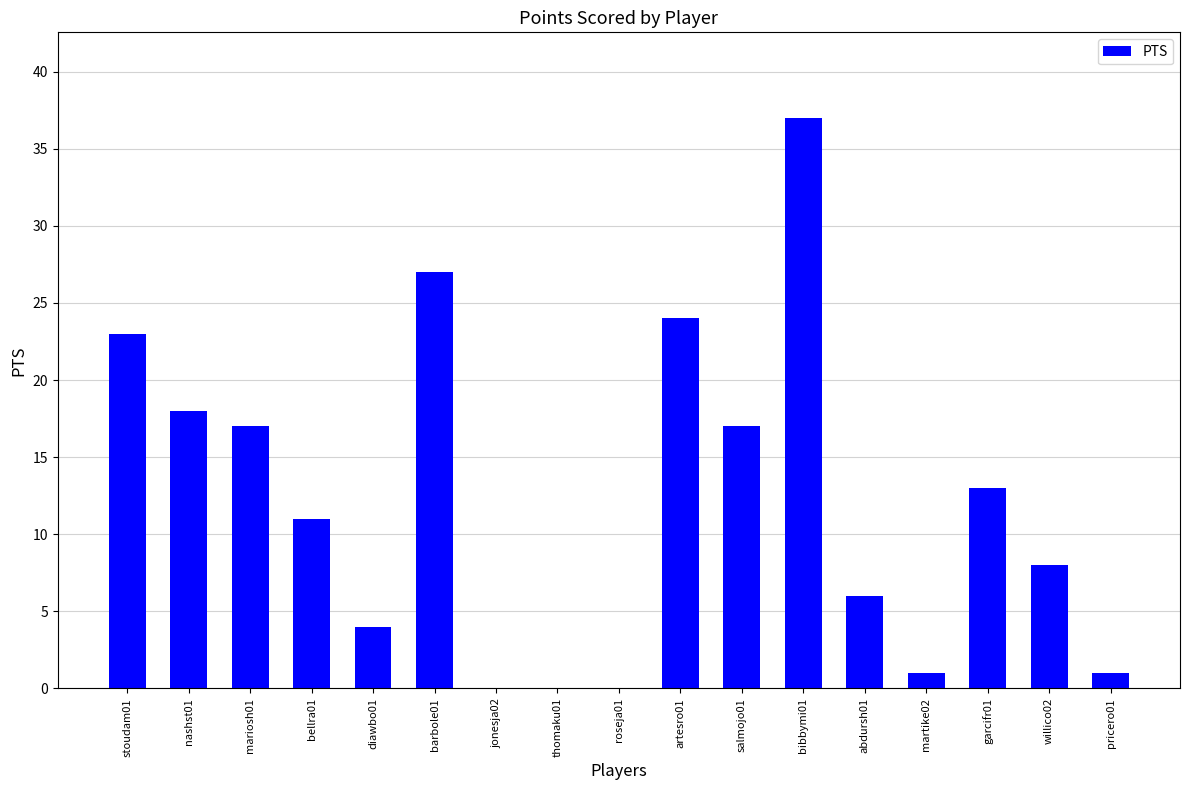

How many distinct data groups are displayed?

1